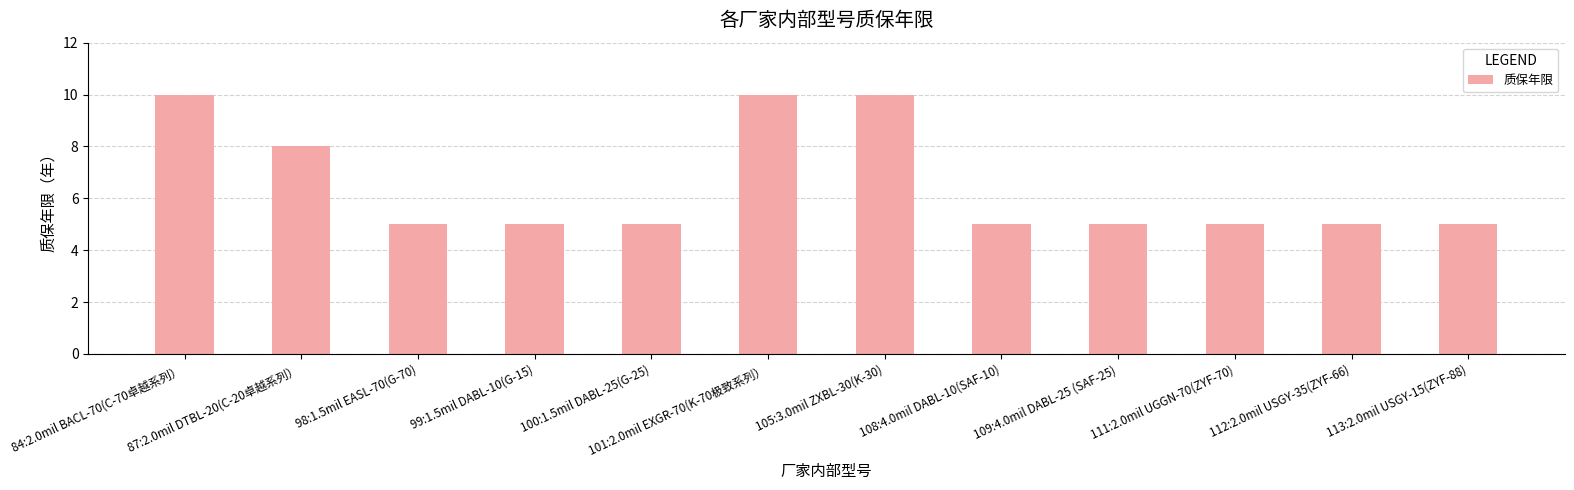

What is the greatest value displayed?

10